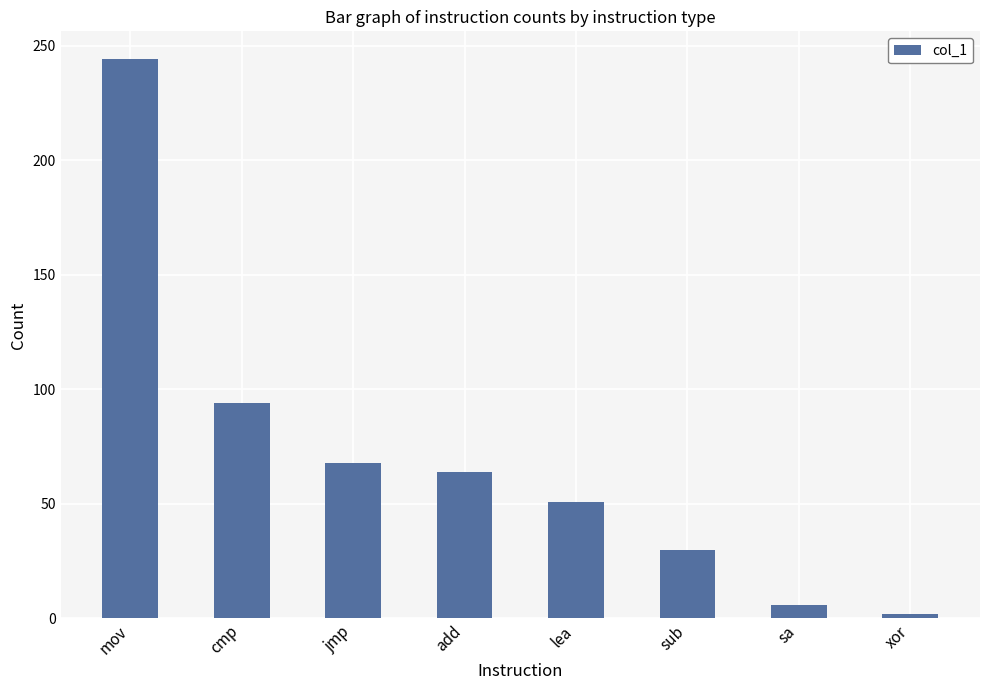

List the labels in order of value, smallest first.

xor, sa, sub, lea, add, jmp, cmp, mov